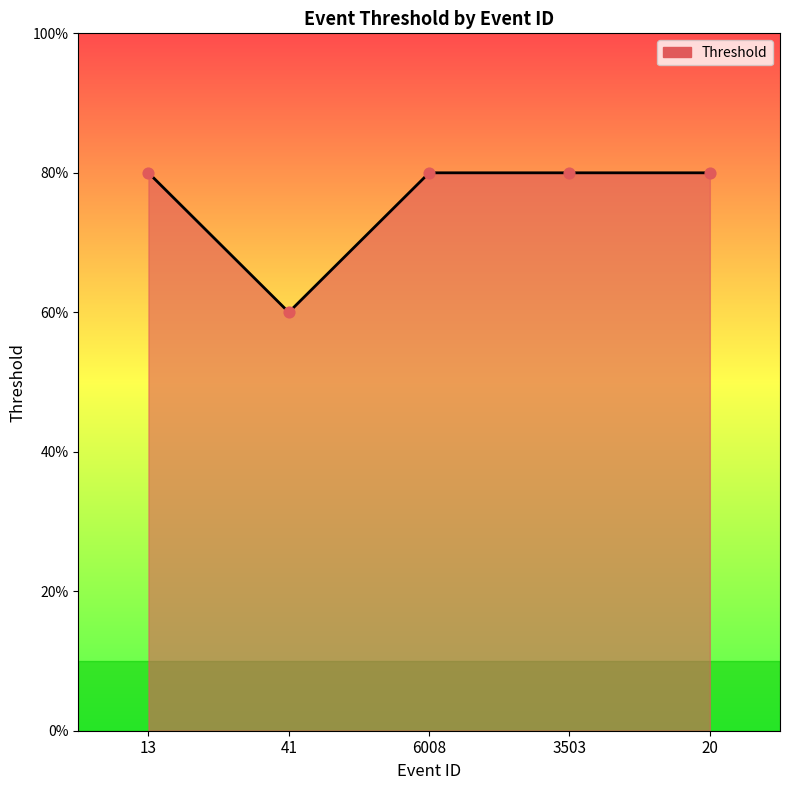

What is the change in value from 41 to 3503?

+0.2